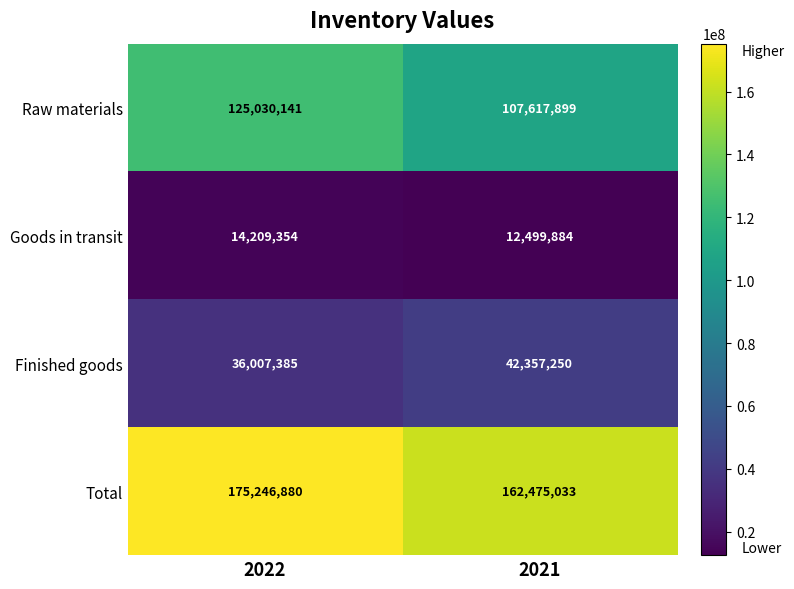

List the series in order of their peak value, highest first.

Total, Raw materials, Finished goods, Goods in transit